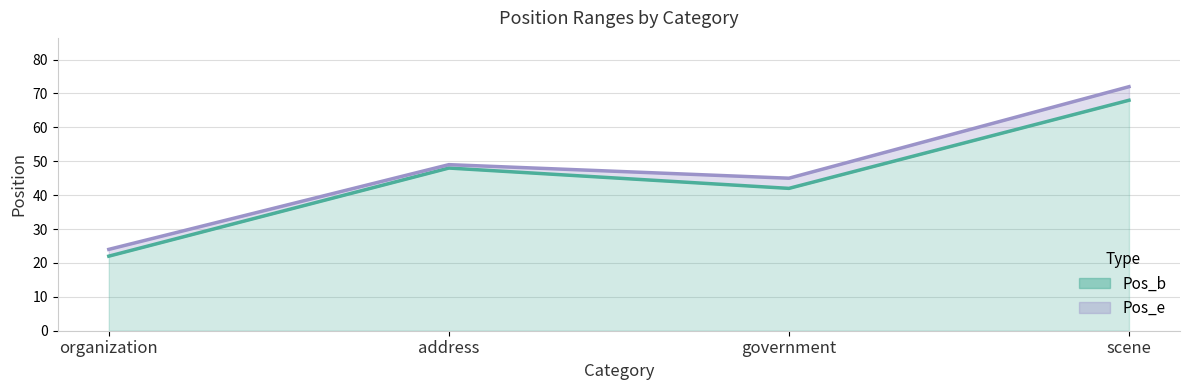

Reading left to right, extract all data points from this chart.

Pos_b: organization=22	address=48	government=42	scene=68
Pos_e: organization=24	address=49	government=45	scene=72